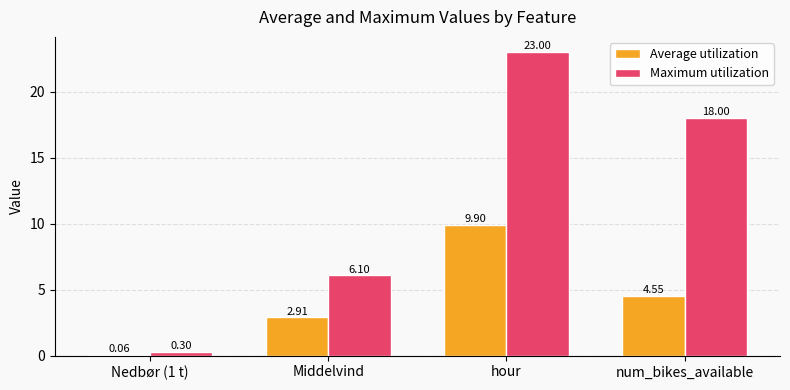

Which series has the largest range (max minus min)?

Maximum utilization